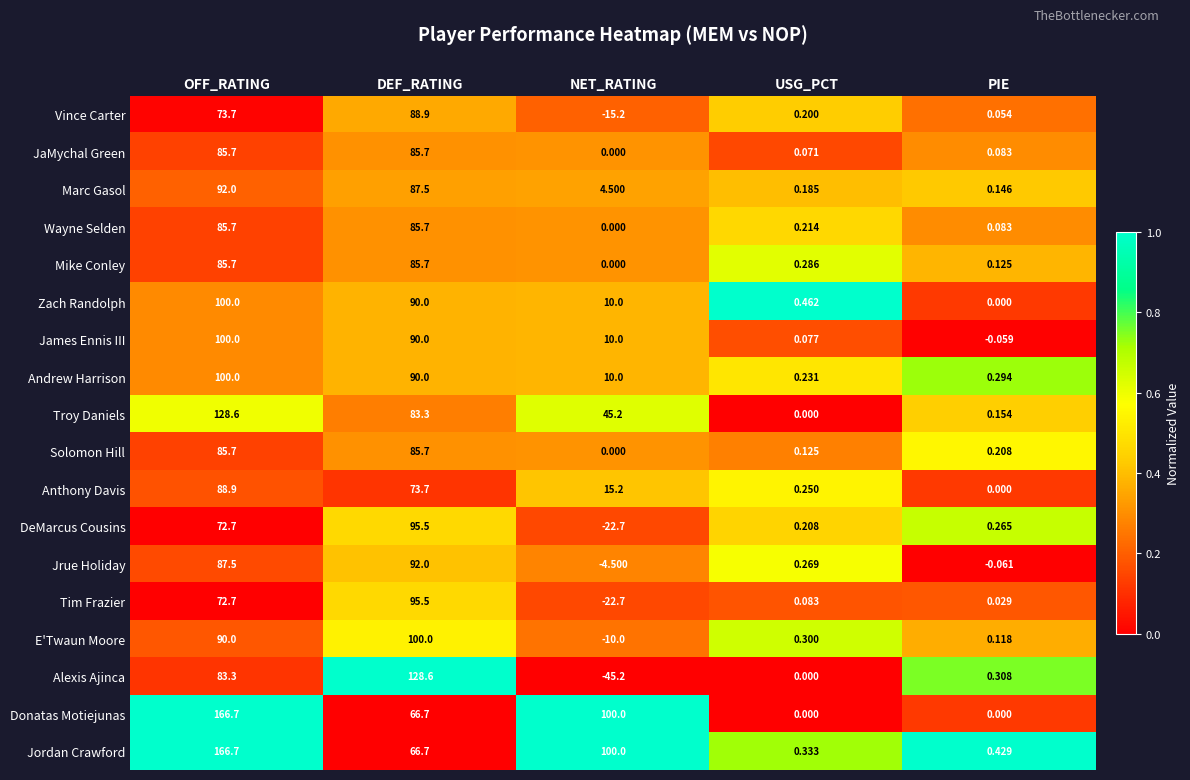

Where does the Marc Gasol series first go above 4?

OFF_RATING